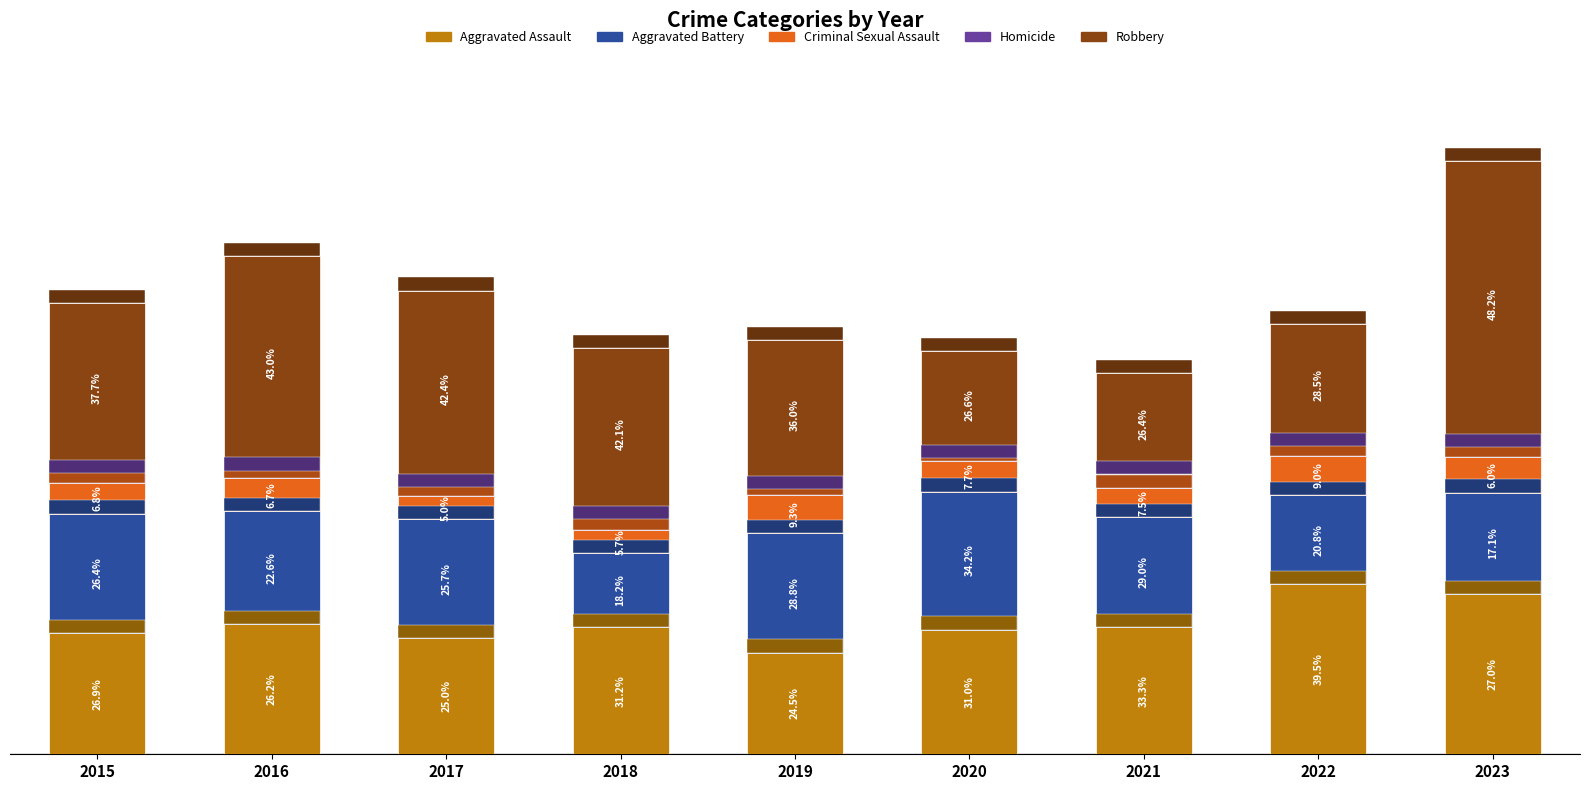

What are all the series names shown in the legend?

Aggravated Assault, Aggravated Battery, Criminal Sexual Assault, Homicide, Robbery